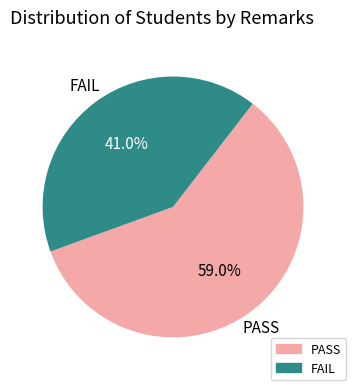

To the nearest percent, what portion does PASS represent?

59%